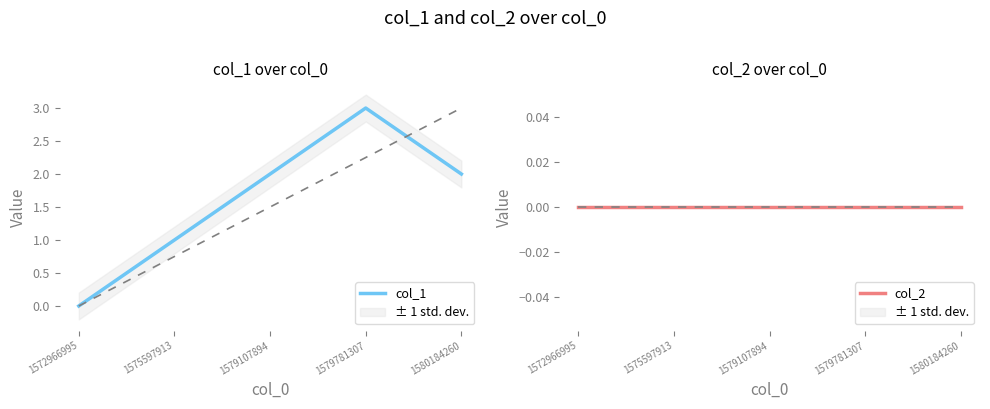

Reading right to left, transcribe all the data shown in this chart.

col_1: 2	3	2	1	0
col_2: 0	0	0	0	0